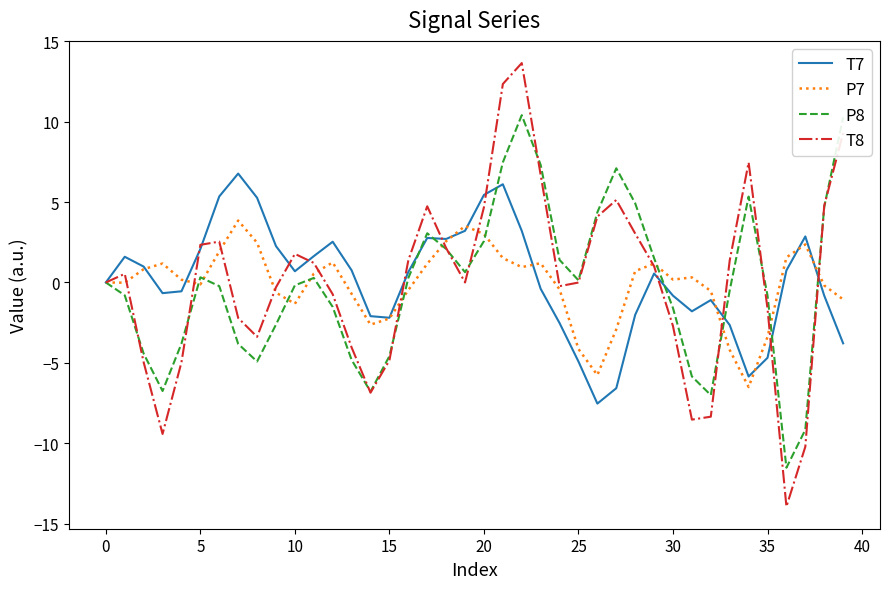

List the series in order of their peak value, highest first.

T8, P8, T7, P7